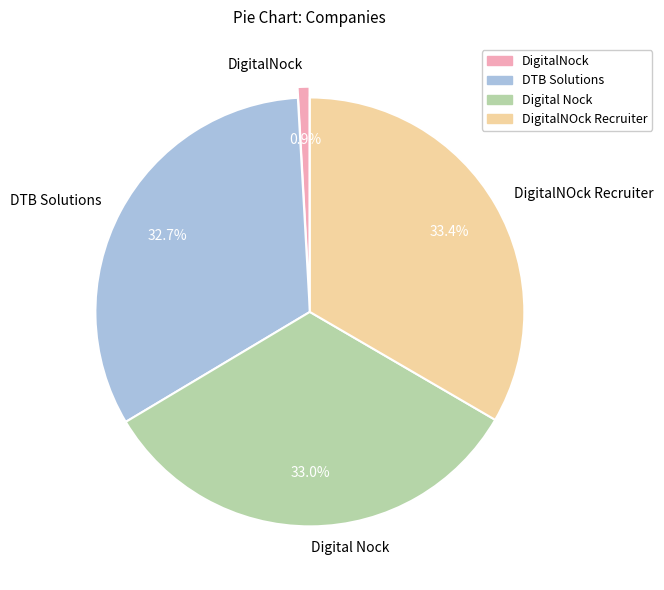

How many slices are in this pie chart?

4